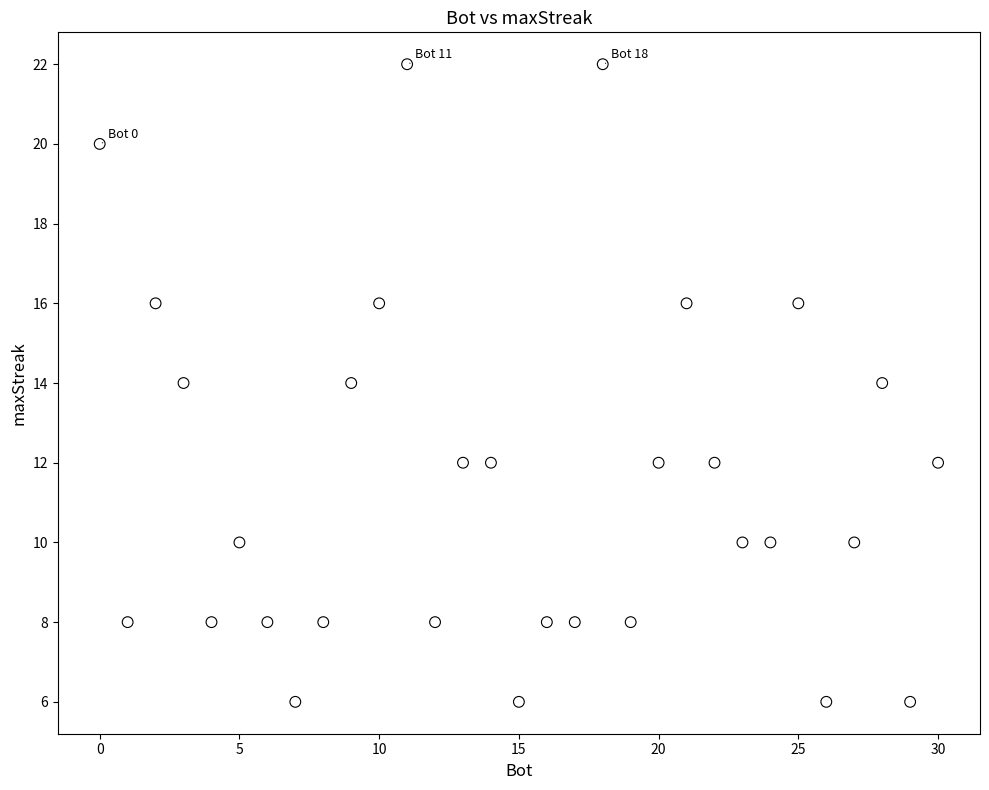

What is the range of Y values (max minus min)?

16